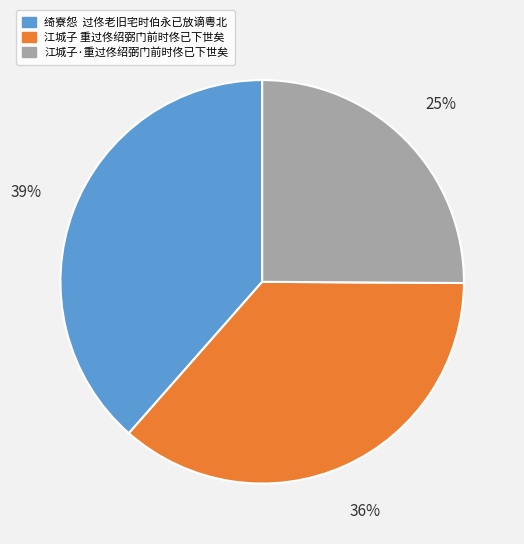

Does 江城子·重过佟绍弼门前时佟已下世矣 account for over 50% of the chart?

No